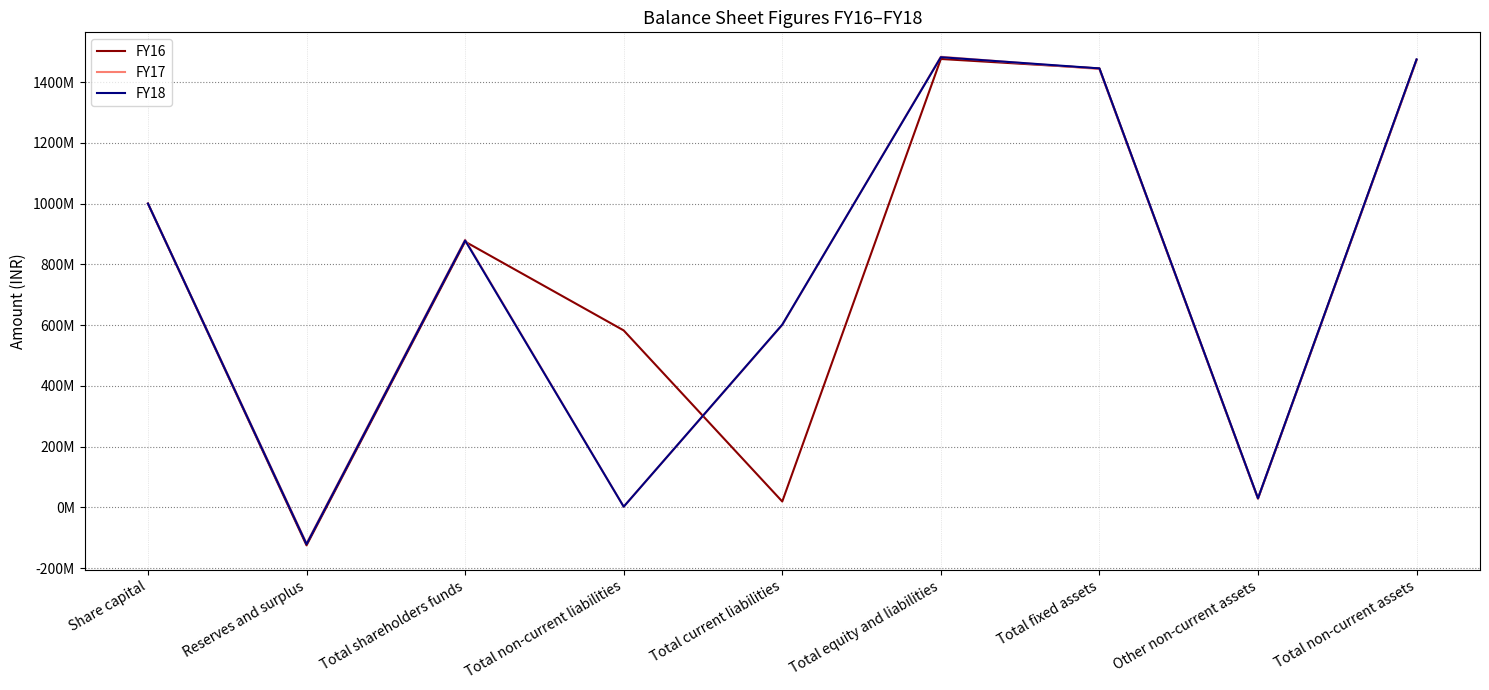

Reading right to left, list all the values displayed in this chart.

FY16: Total non-current assets=1473678517	Other non-current assets=28669514	Total fixed assets=1445009003	Total equity and liabilities=1476113657	Total current liabilities=19063068	Total non-current liabilities=582364486	Total shareholders funds=874686103	Reserves and surplus=-125313897	Share capital=1000000000
FY17: Total non-current assets=1471950762	Other non-current assets=29053604	Total fixed assets=1442897158	Total equity and liabilities=1483397862	Total current liabilities=600487252	Total non-current liabilities=2000000	Total shareholders funds=880910610	Reserves and surplus=-119089390	Share capital=1000000000
FY18: Total non-current assets=1474683502	Other non-current assets=29643504	Total fixed assets=1445039998	Total equity and liabilities=1481972868	Total current liabilities=601411121	Total non-current liabilities=2000000	Total shareholders funds=878561747	Reserves and surplus=-121438253	Share capital=1000000000